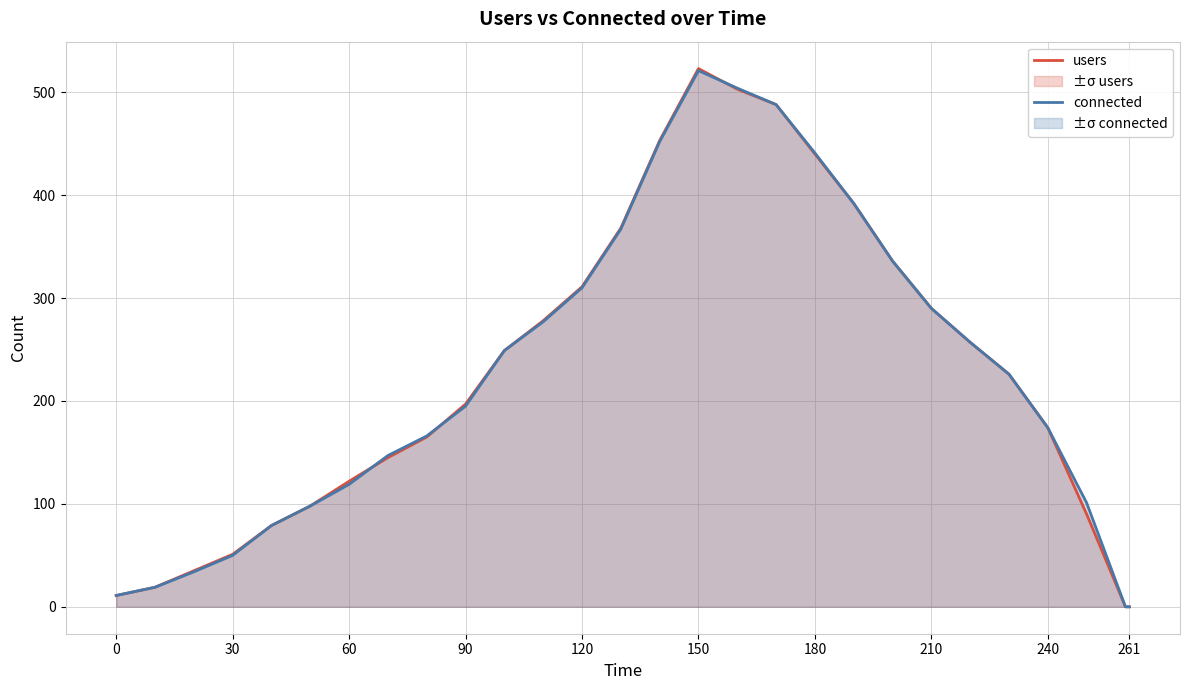

How many values in users are above zero?

26